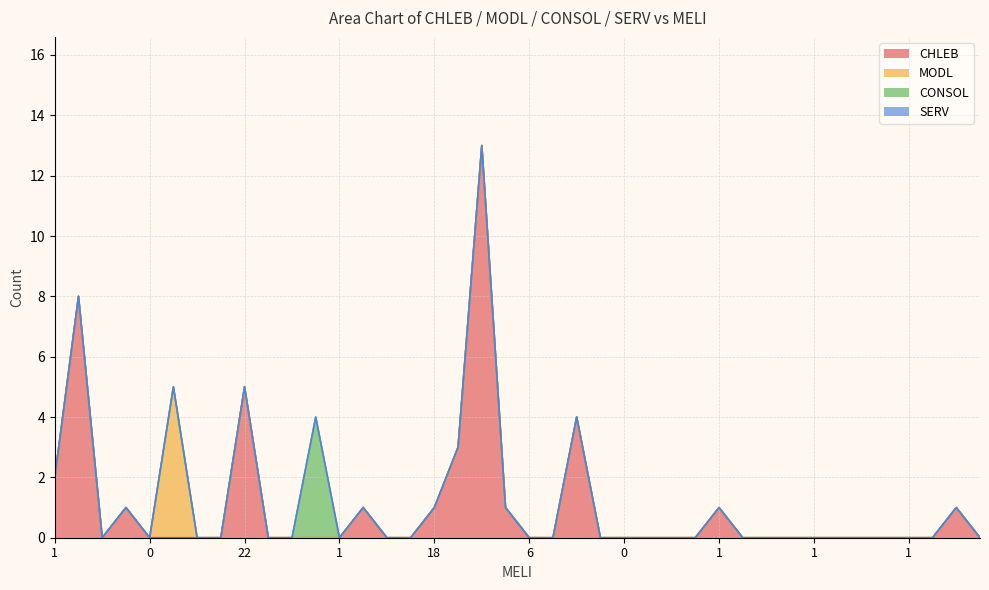

List the series in order of their peak value, lowest first.

SERV, CONSOL, MODL, CHLEB